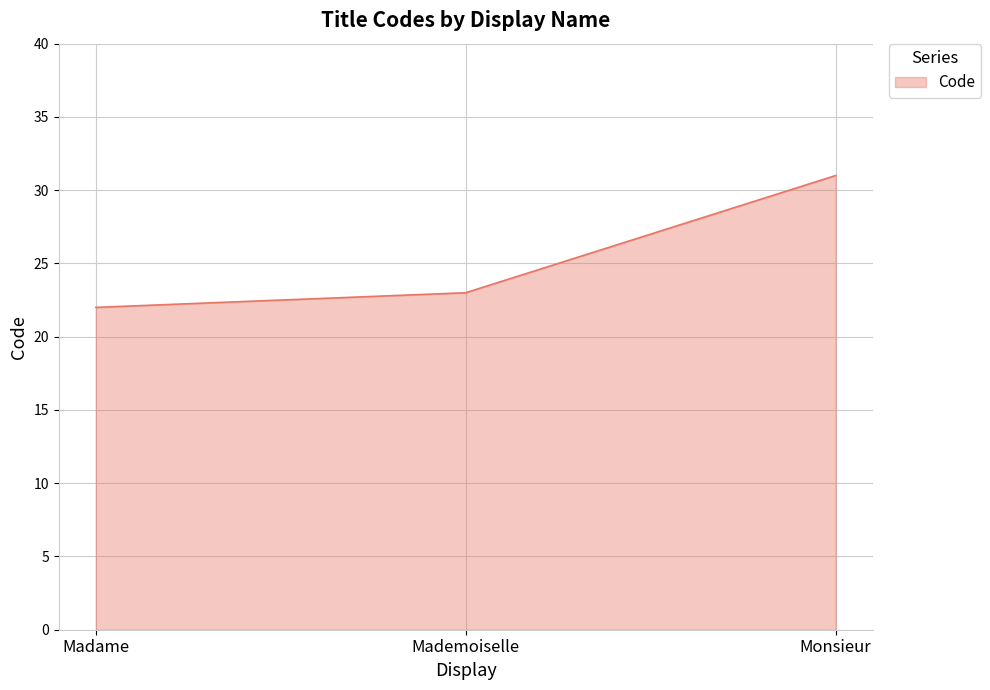

At which label is the value closest to 26?

Mademoiselle